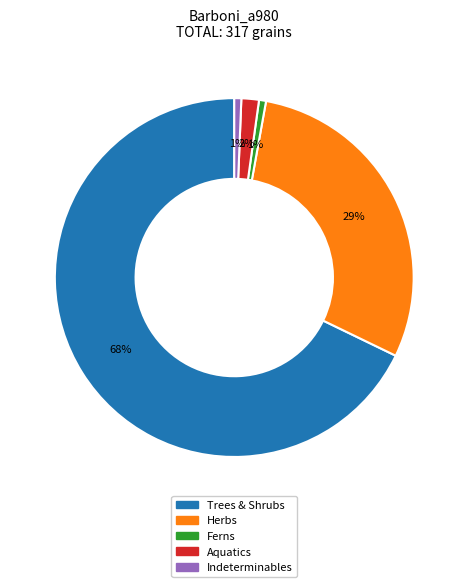

How many segments does this pie chart have?

5